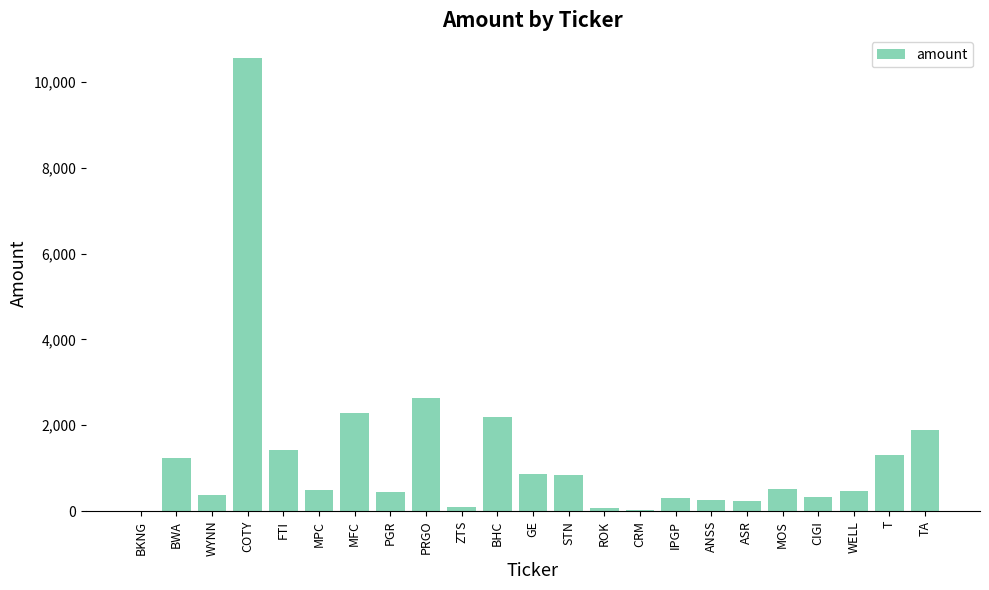

What is the sum of the values at GE and COTY?

11410